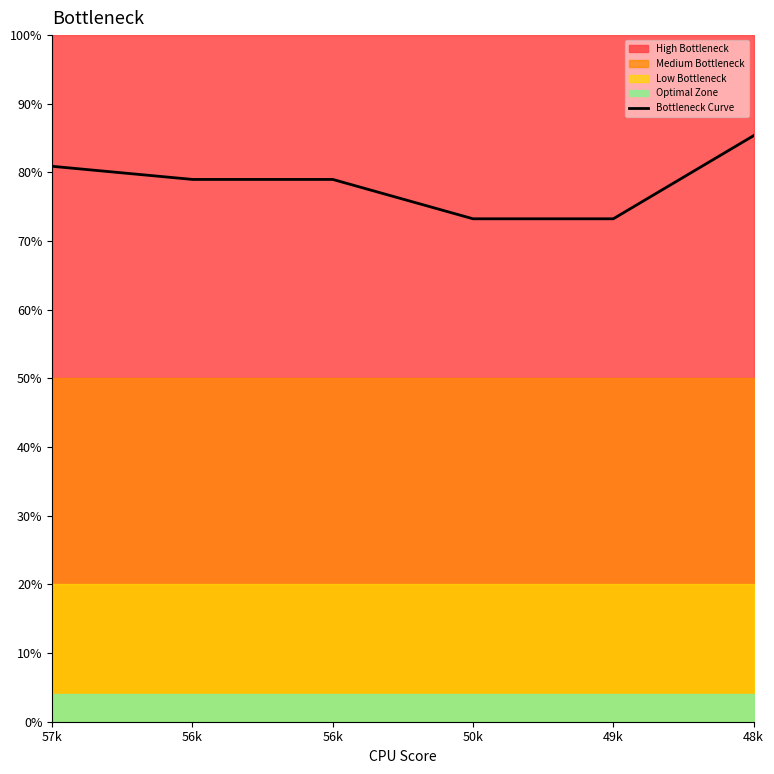

What is the value of the 5th point from the left?

0.7